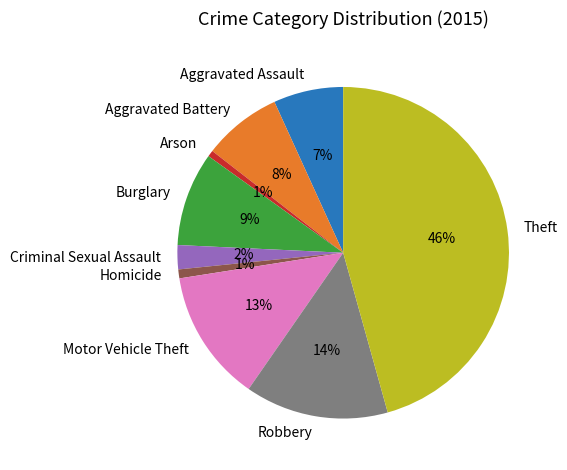

The Theft slice represents 46% of the pie. True or false?

True